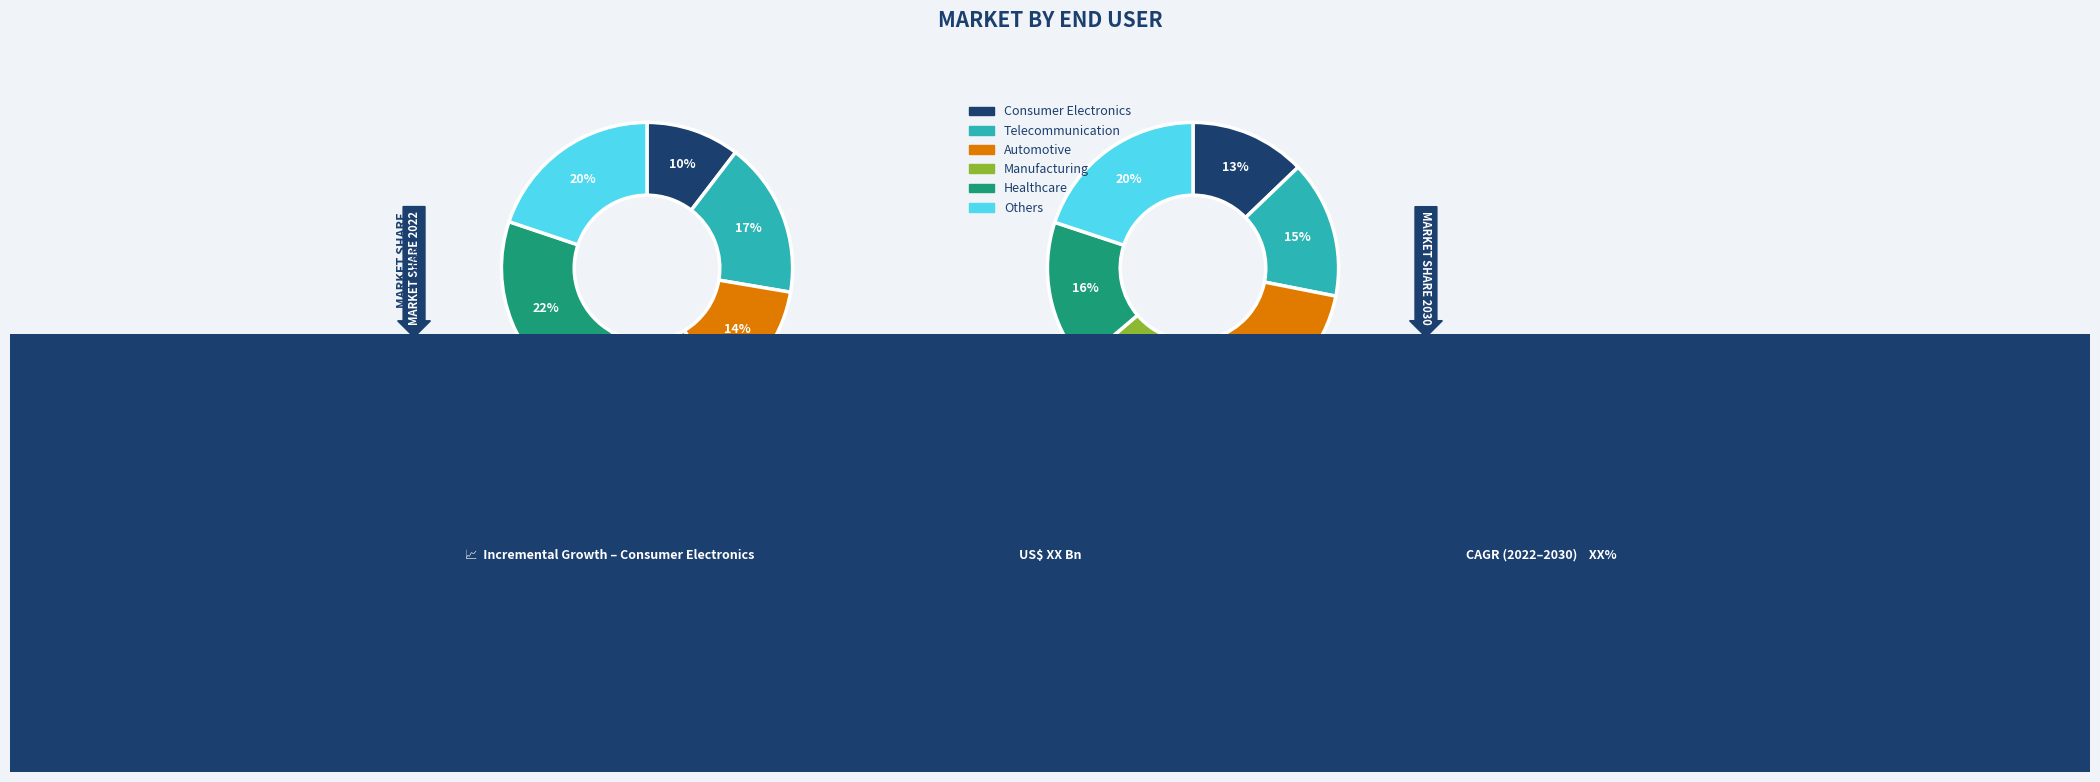

To the nearest percent, what is the difference between the largest and smallest slice percentages?

7%